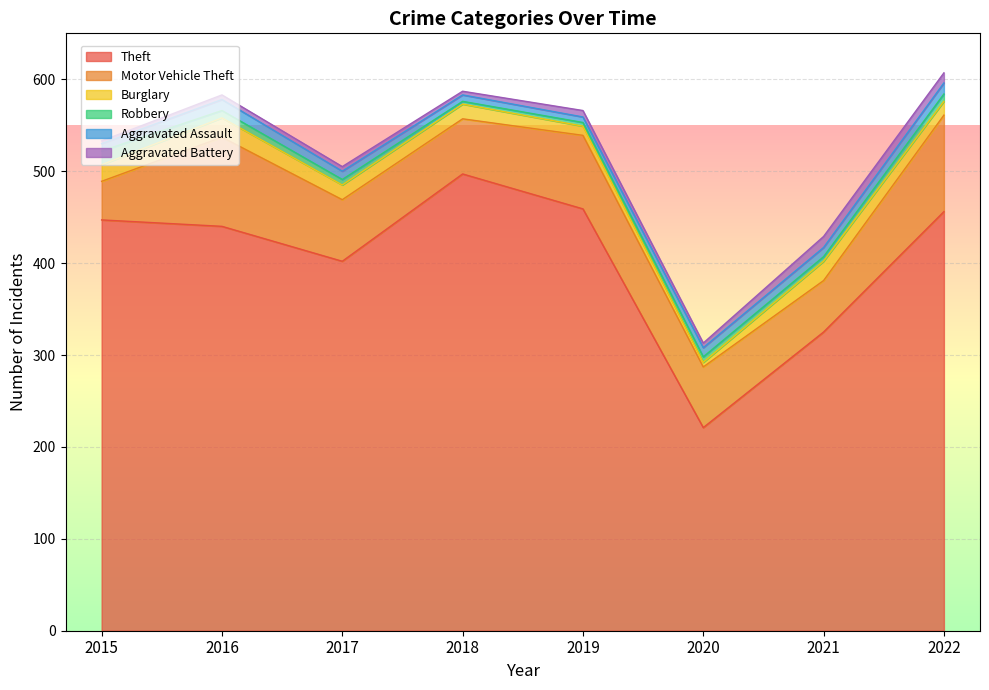

How many series are shown in this chart?

6